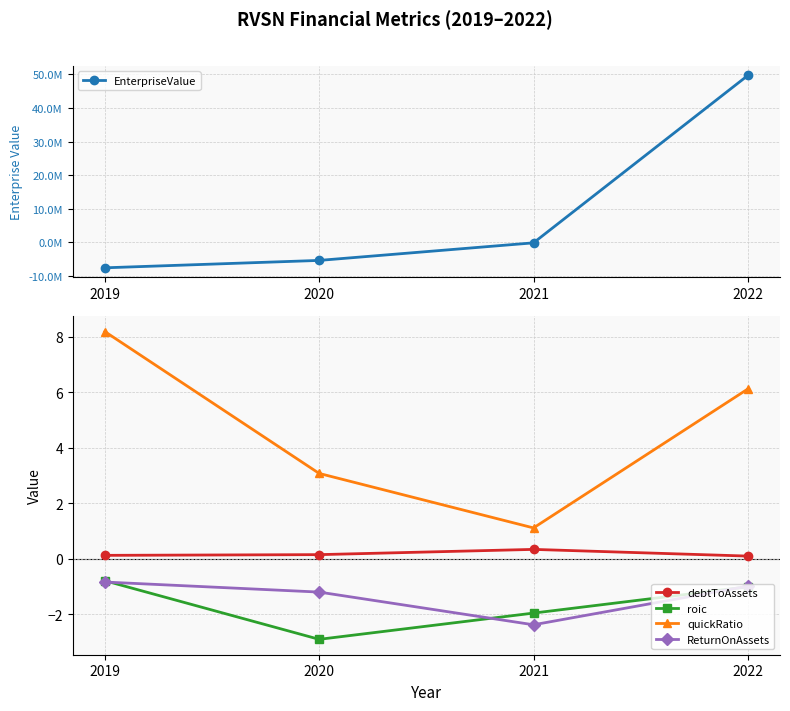

What is the spread (max minus min) of values at 2021?

129001.1